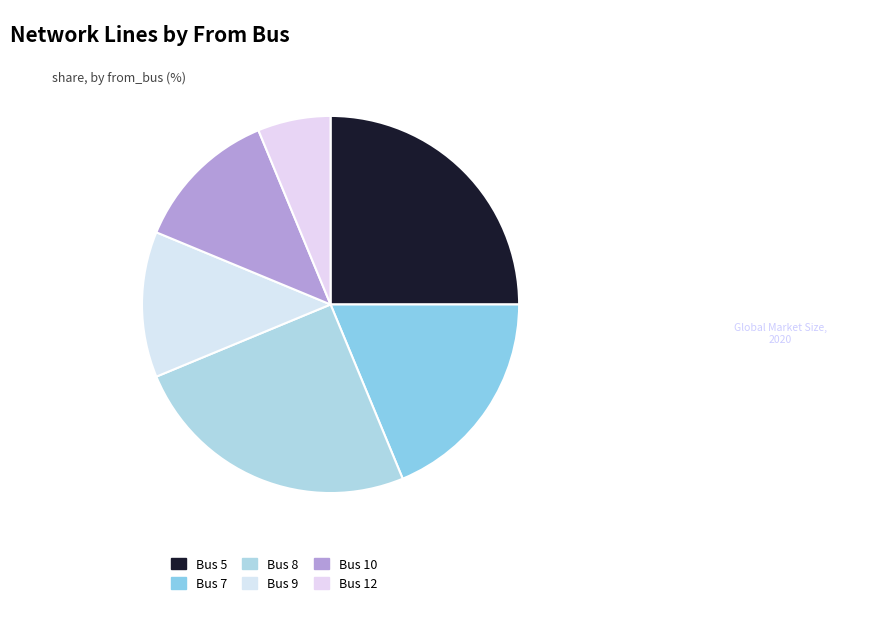

How many segments does this pie chart have?

6